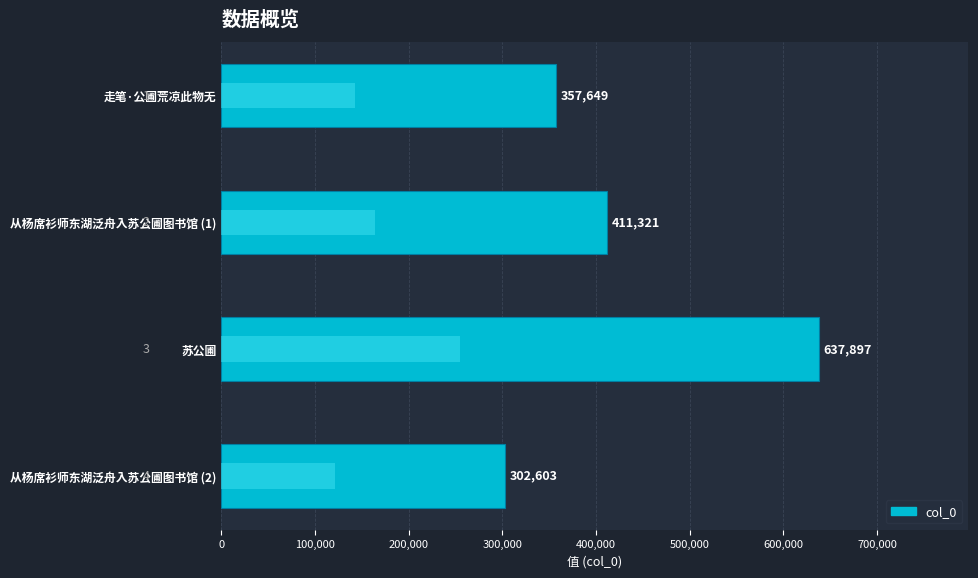

Are the bars grouped side by side (vs. stacked)?

No